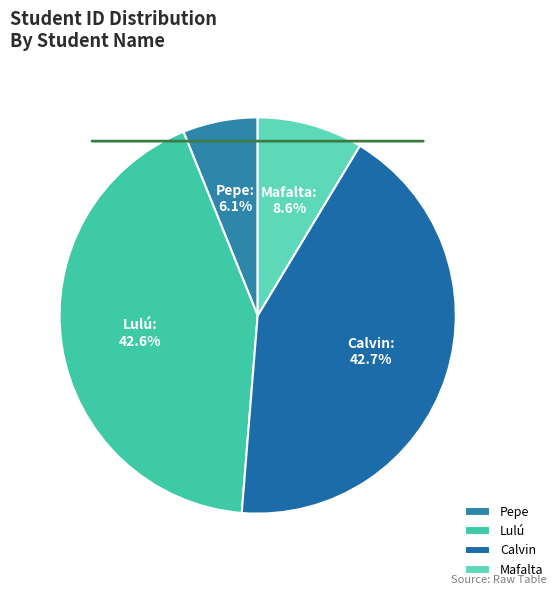

What is the ratio of the value at Pepe to the value at Mafalta?

0.7